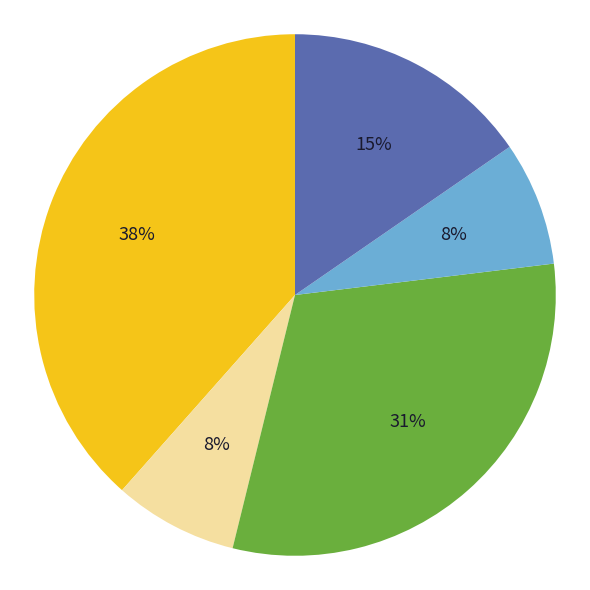

Is there any slice that represents more than half of the pie?

No